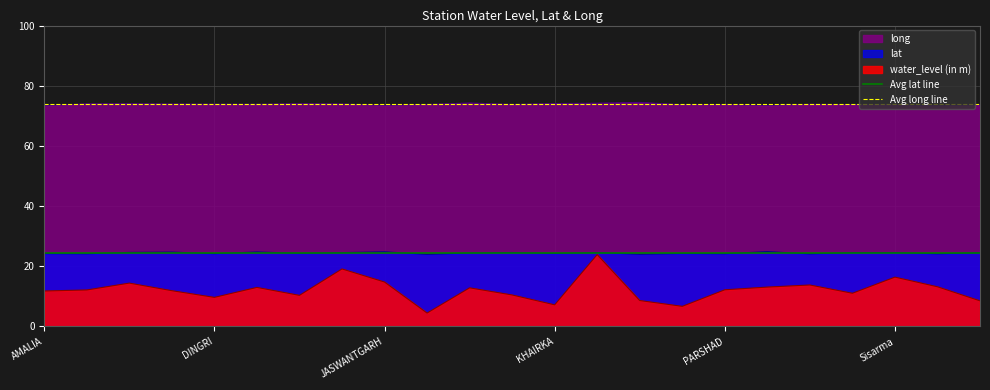

True or false: long and lat cross at least once.

False